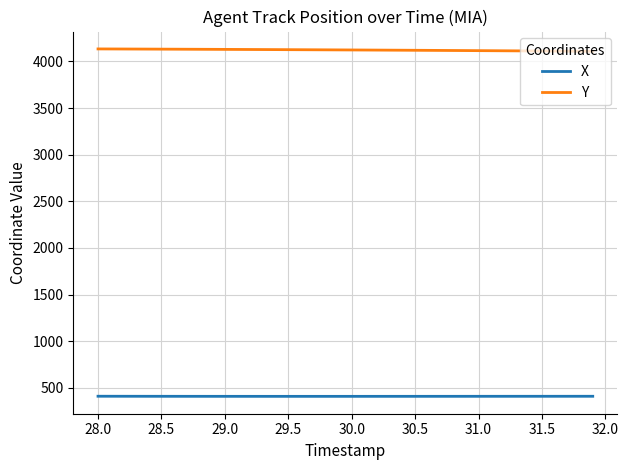

True or false: Y and X cross at least once.

False